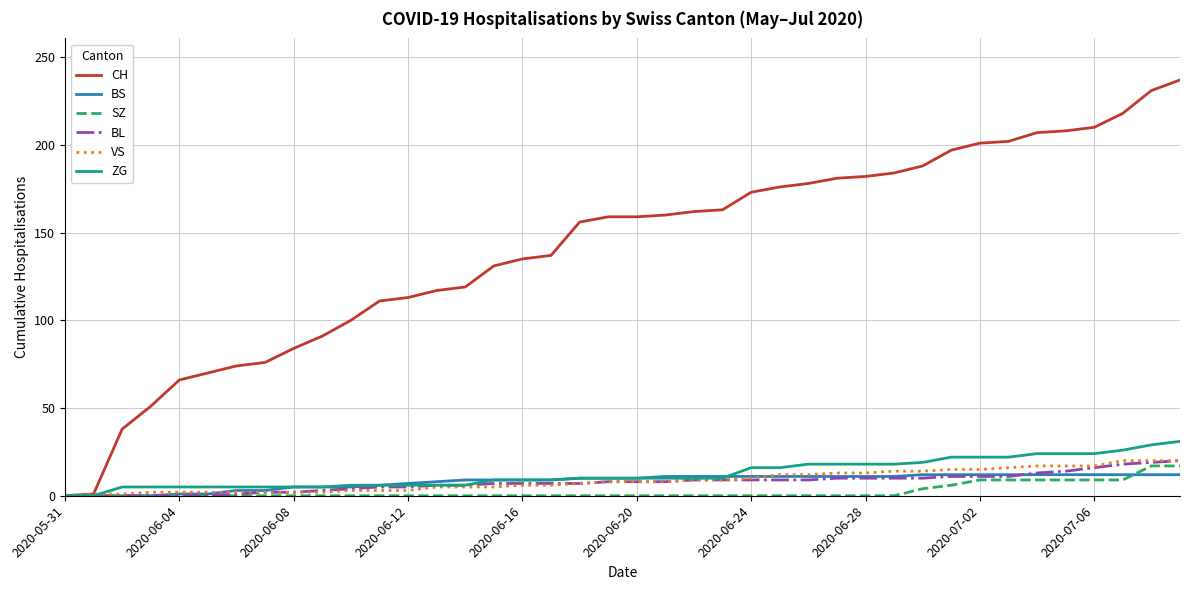

Which series has the largest range (max minus min)?

CH